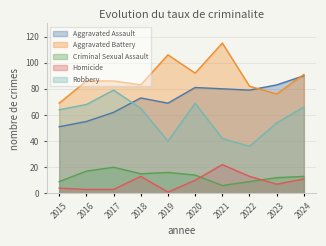

What is the difference between the Criminal Sexual Assault values at 2023 and 2015?

3